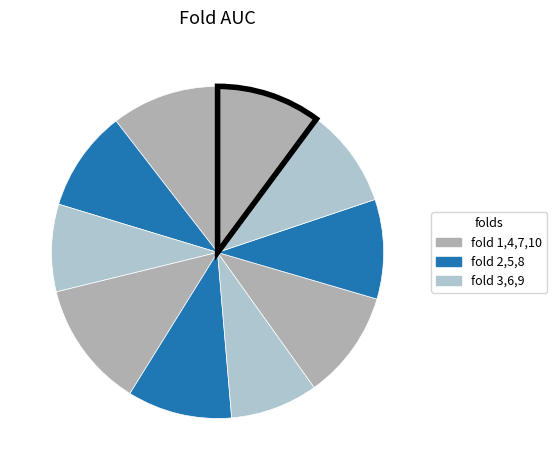

Is there a majority slice in this chart?

No